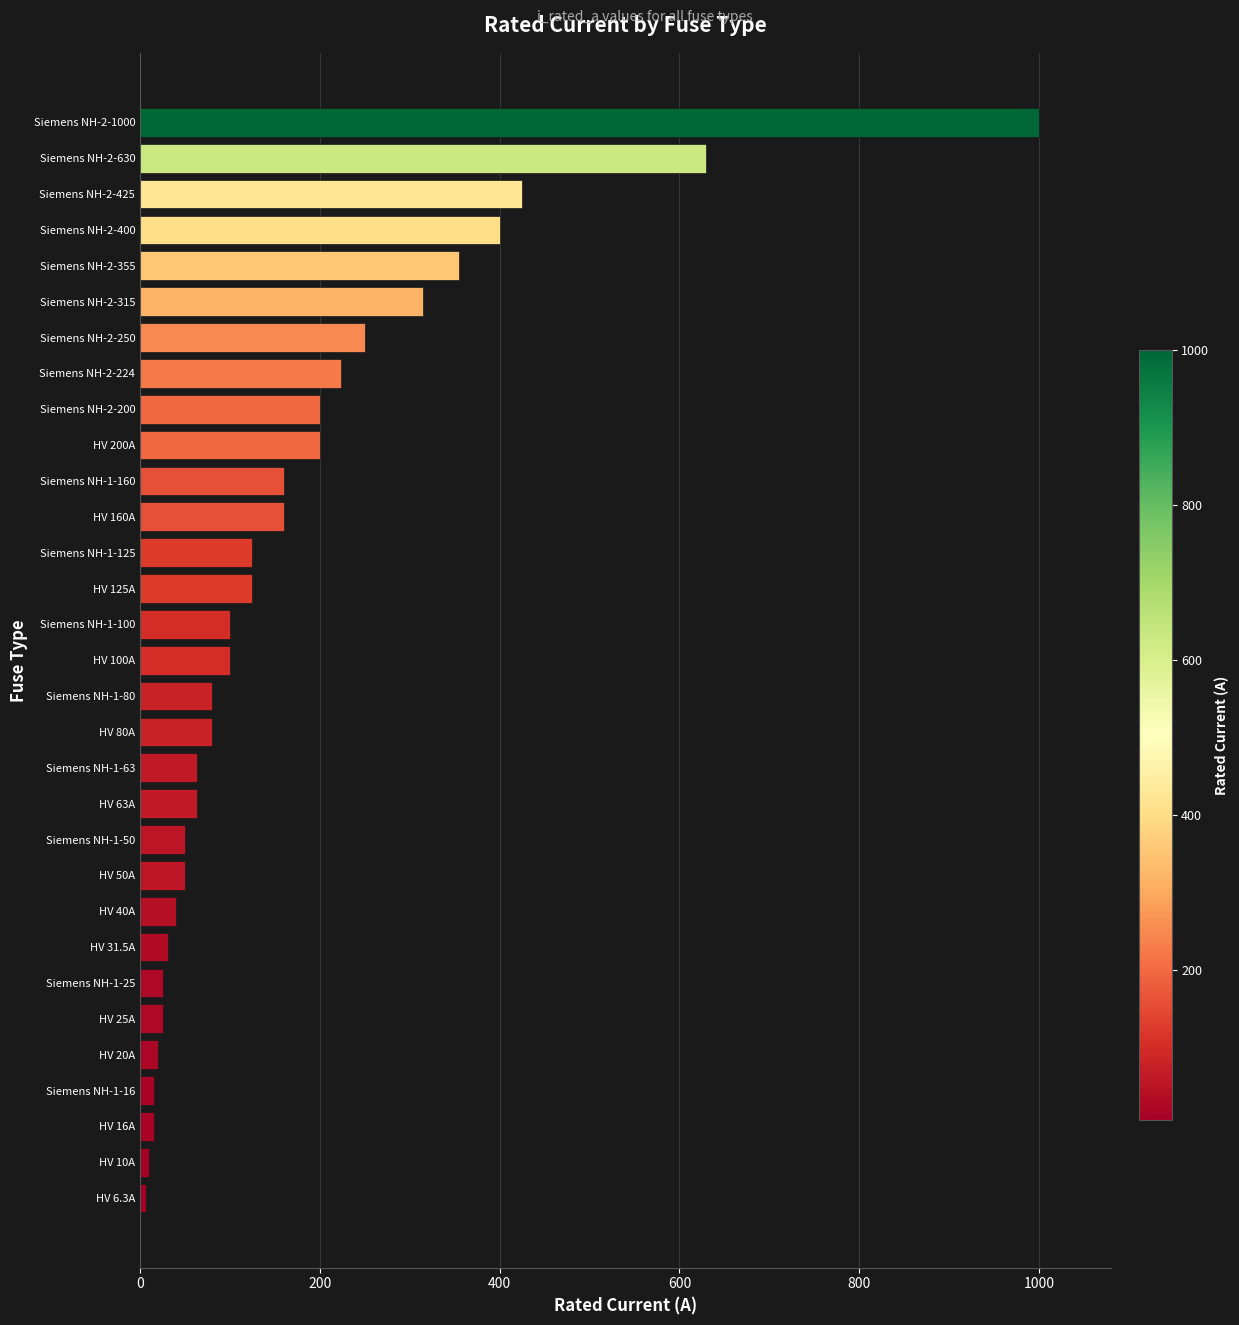

What is the difference between the maximum and second lowest values?

990.0